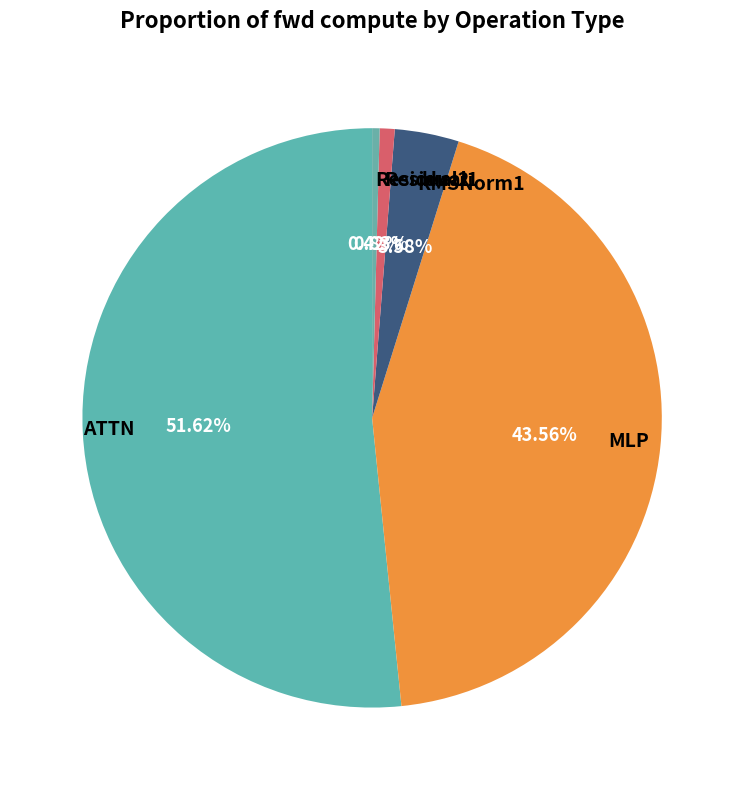

Is the sum of MLP and Residual2 greater than half?

No